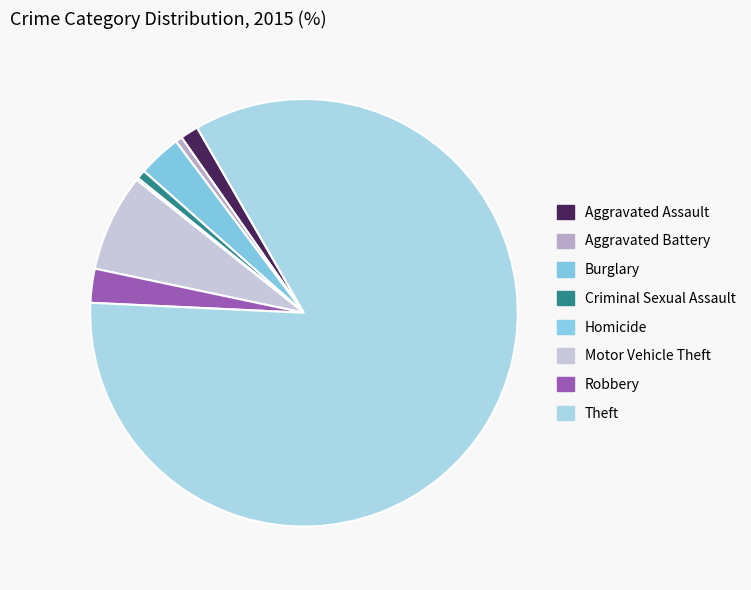

What is the total percentage of Aggravated Assault and Robbery?

3.9%